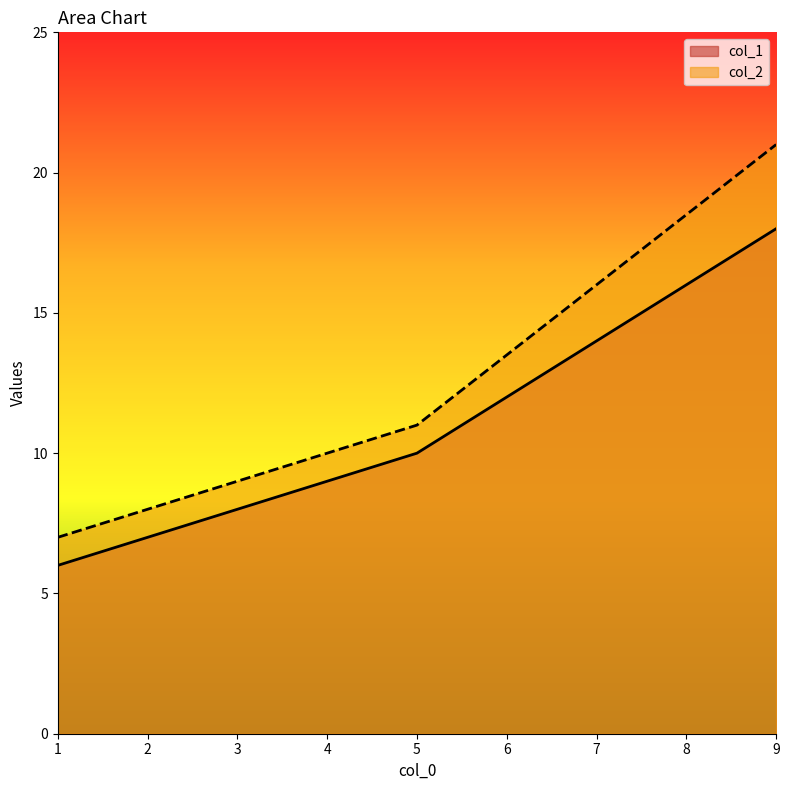

Does the chart display data point markers on the line(s)?

No